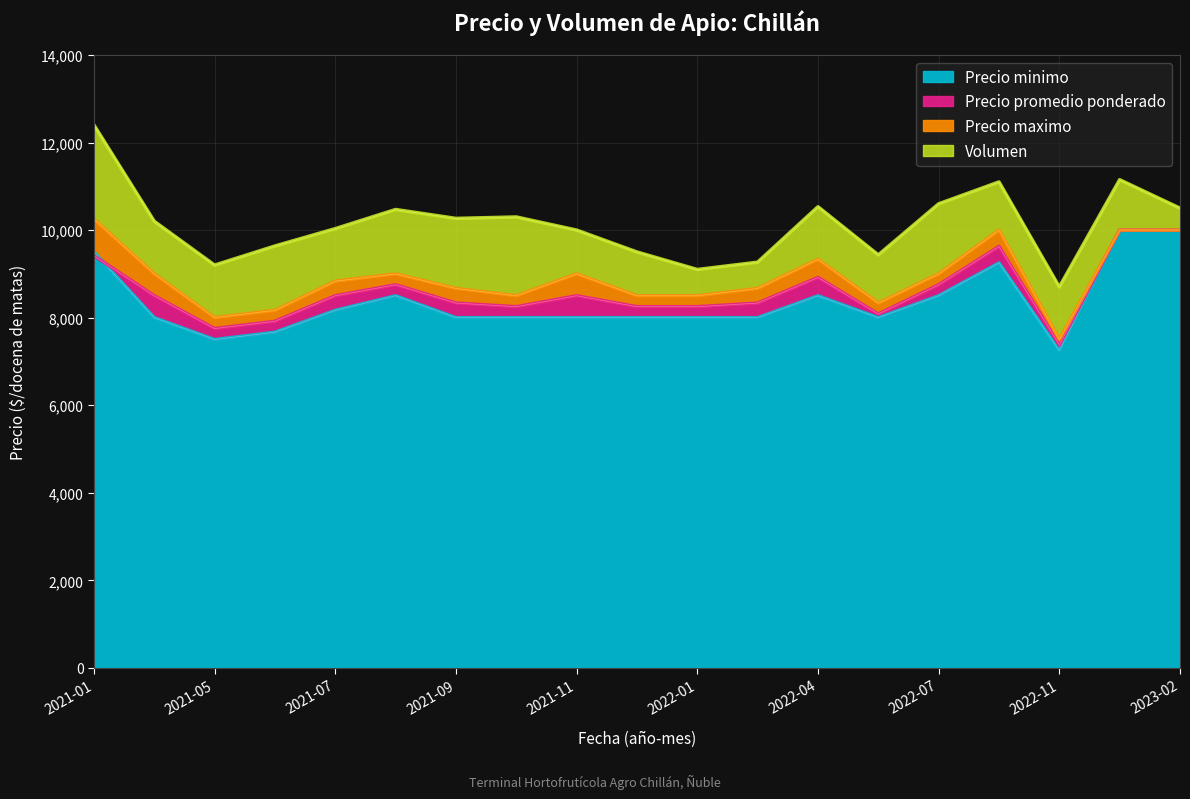

What is the value of the Precio maximo point at the 11th from the left?

8500